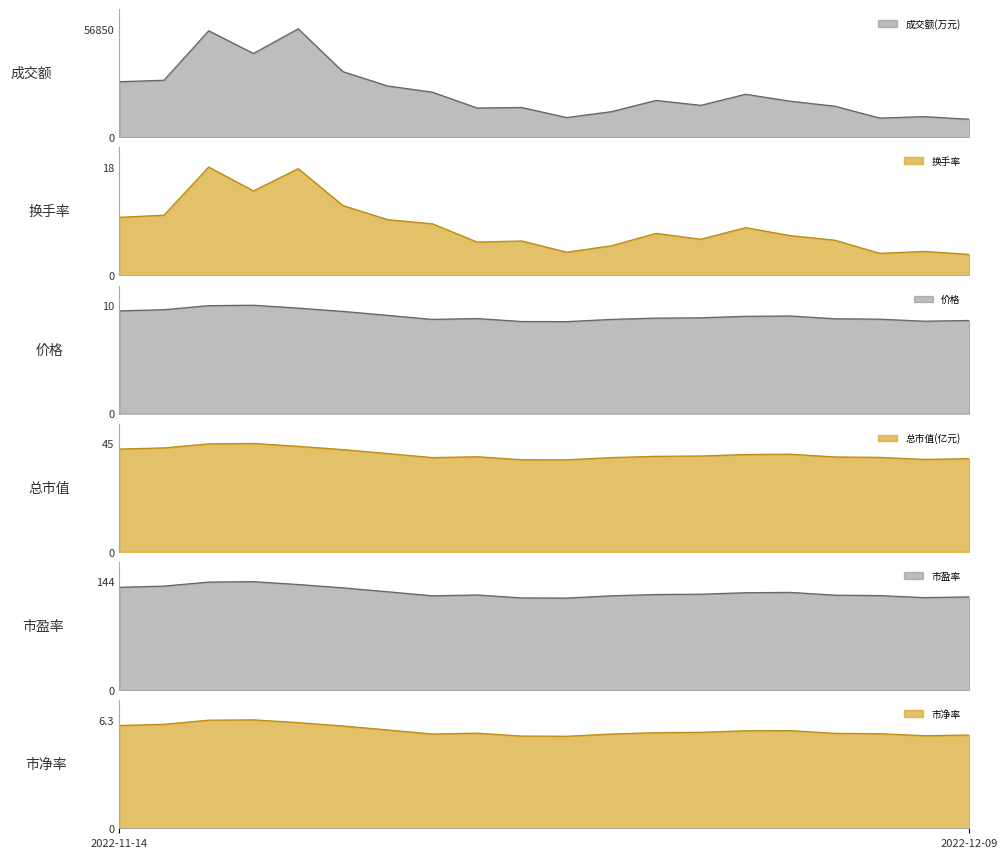

True or false: 成交额(万元)_line and 市盈率_line cross at least once.

False